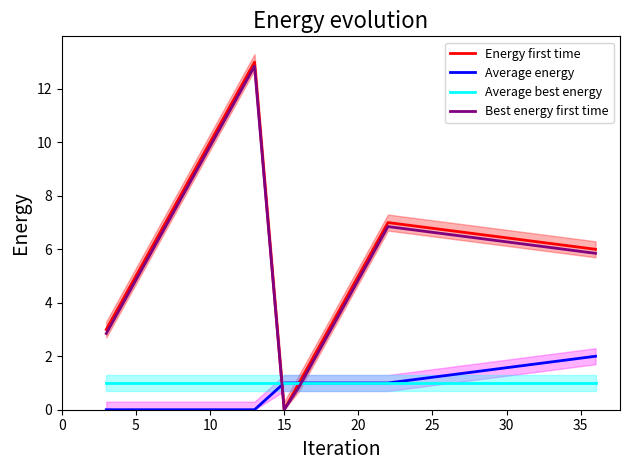

After their last crossing, which series has the higher values: Best energy first time or Average best energy?

Best energy first time